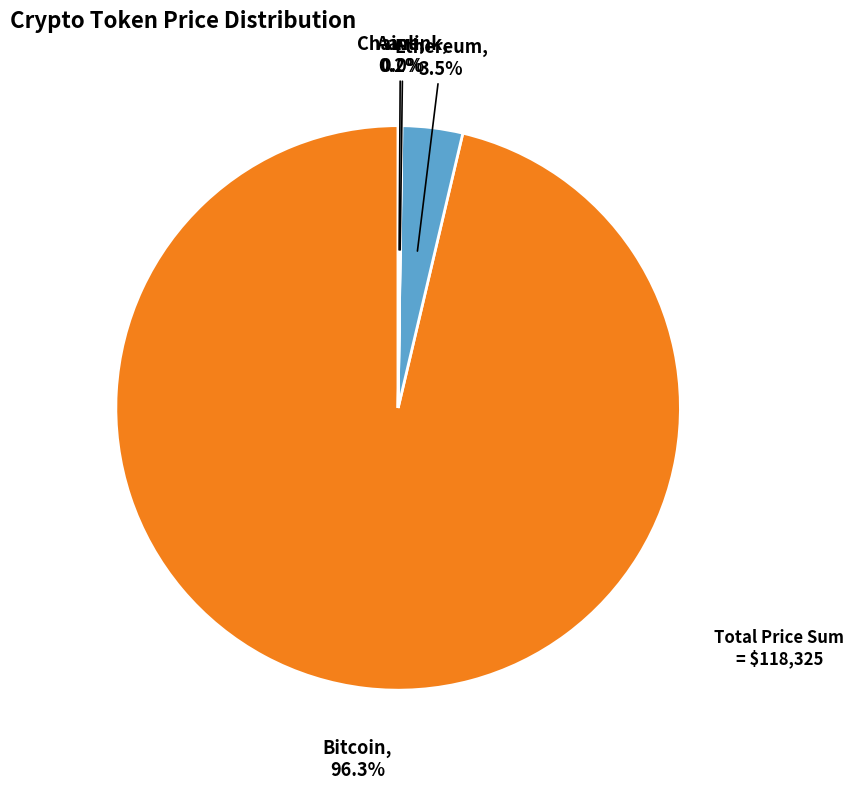

To the nearest percent, what is the difference between the largest and smallest slice percentages?

96%